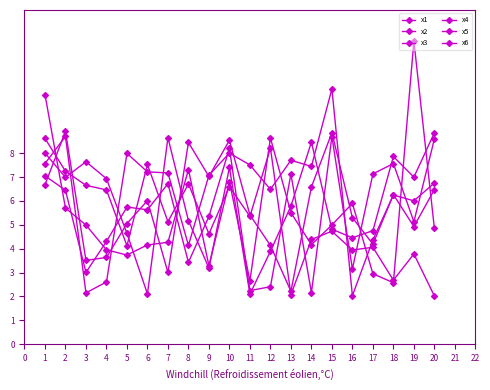

Between 19 and 15, which is larger?

15